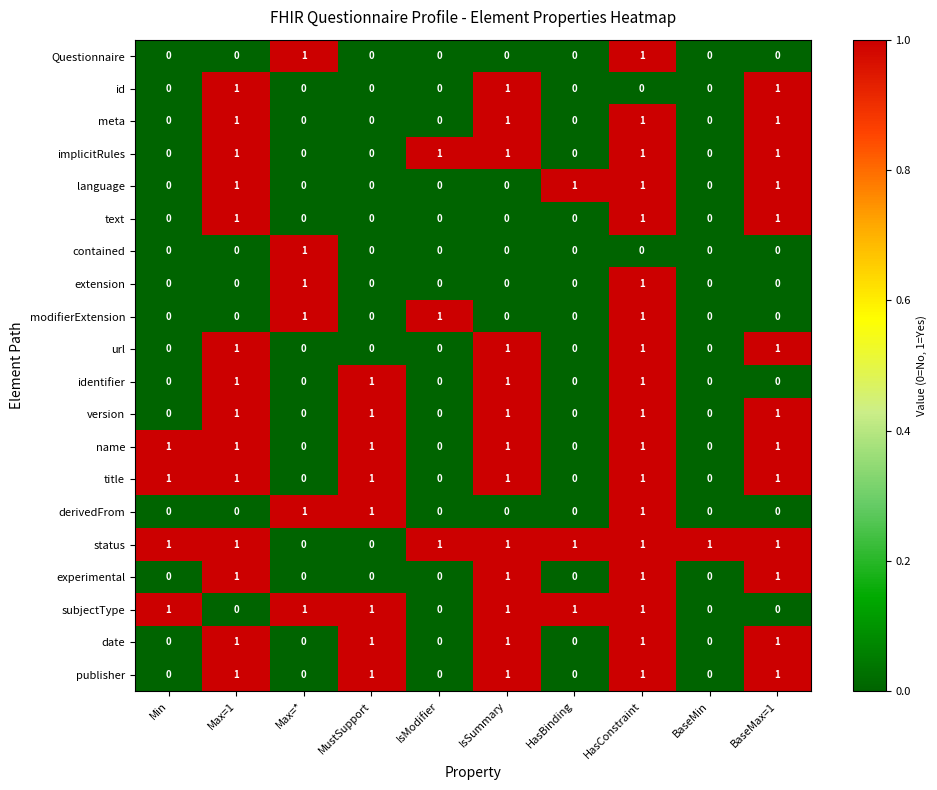

Is it true that date equals -1 at Max=*?

False